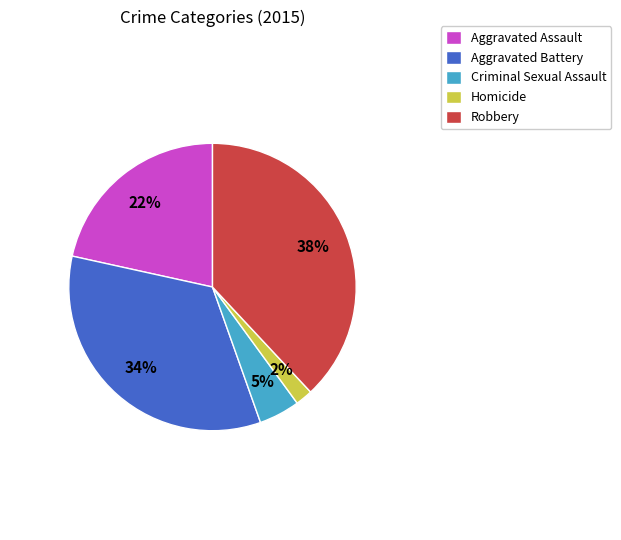

Rank the categories by value from highest to lowest.

Robbery, Aggravated Battery, Aggravated Assault, Criminal Sexual Assault, Homicide